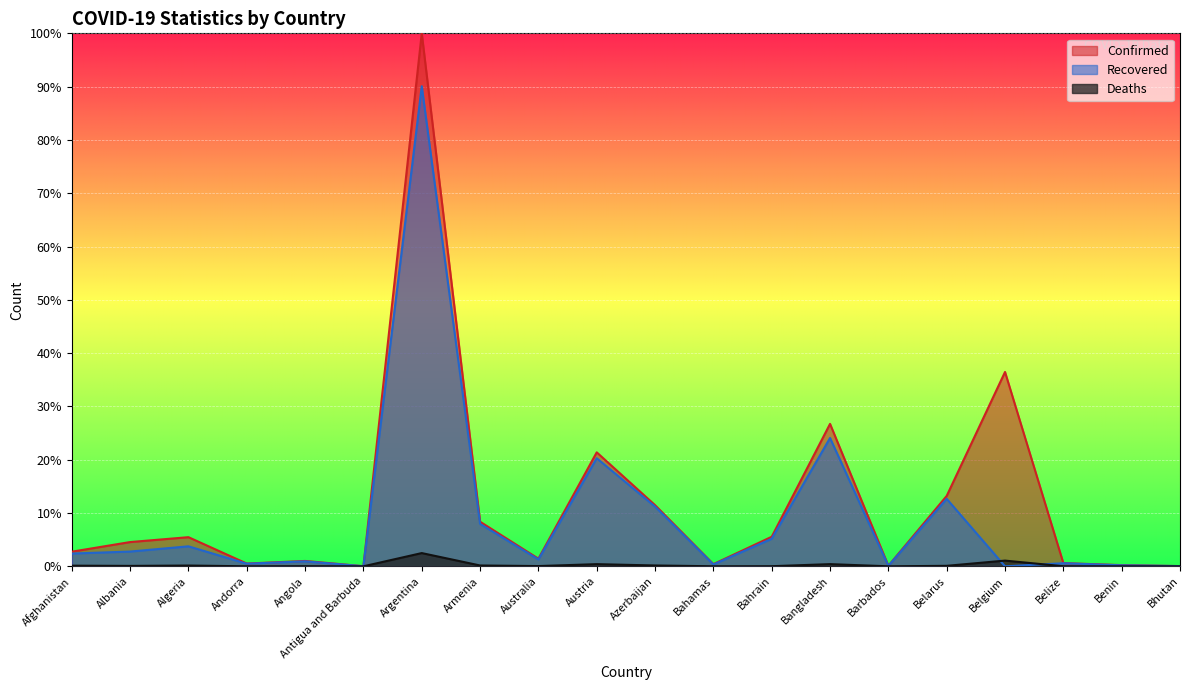

Where is Confirmed nearest to the value 50?

Belgium